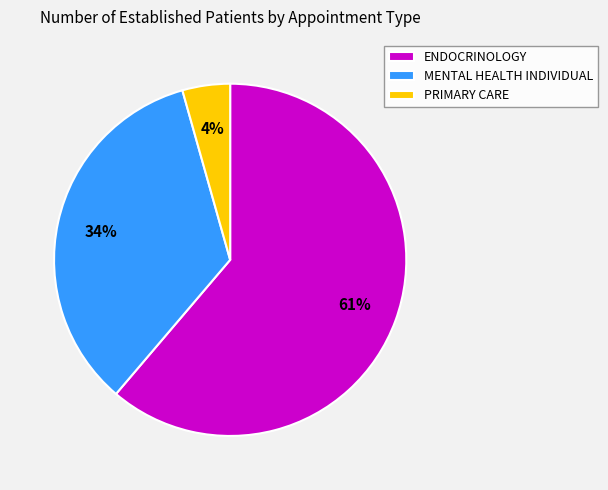

To the nearest percent, what percentage of the pie is PRIMARY CARE?

4%